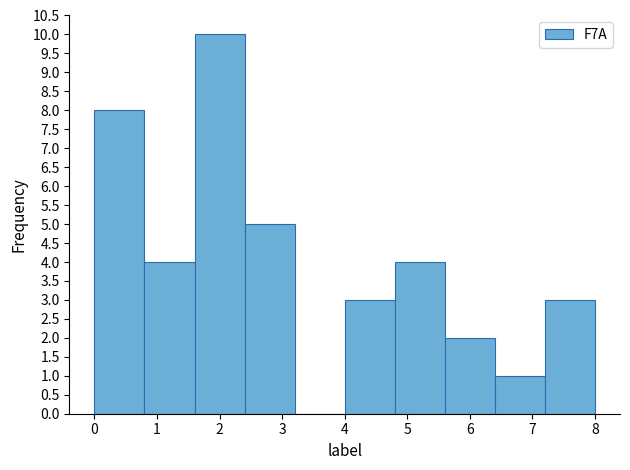

Reading left to right, list every bar in this chart as the range it spans on the x-axis followed by its height. The values are not printed on the chart, so give them approximately, as read against the axis.

0.0 to 0.8: 8
0.8 to 1.6: 4
1.6 to 2.4: 10
2.4 to 3.2: 5
3.2 to 4.0: 0
4.0 to 4.8: 3
4.8 to 5.6: 4
5.6 to 6.4: 2
6.4 to 7.2: 1
7.2 to 8.0: 3